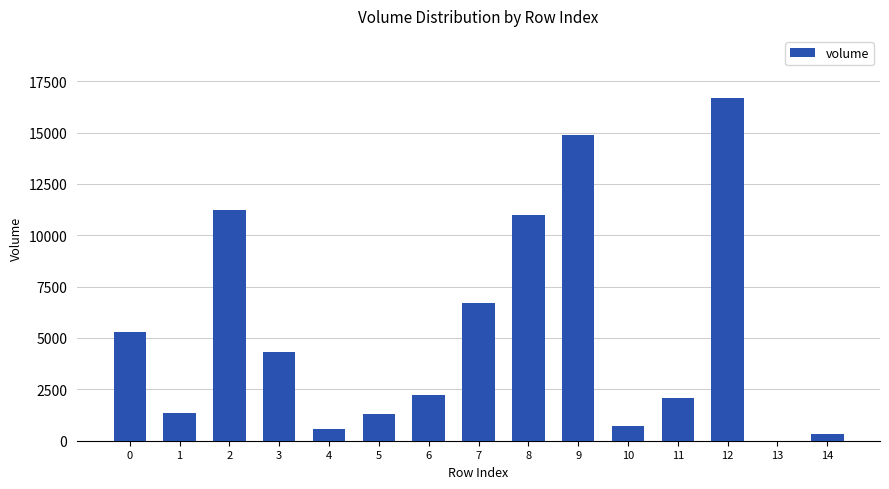

What is the maximum value shown in the chart?

16696.5